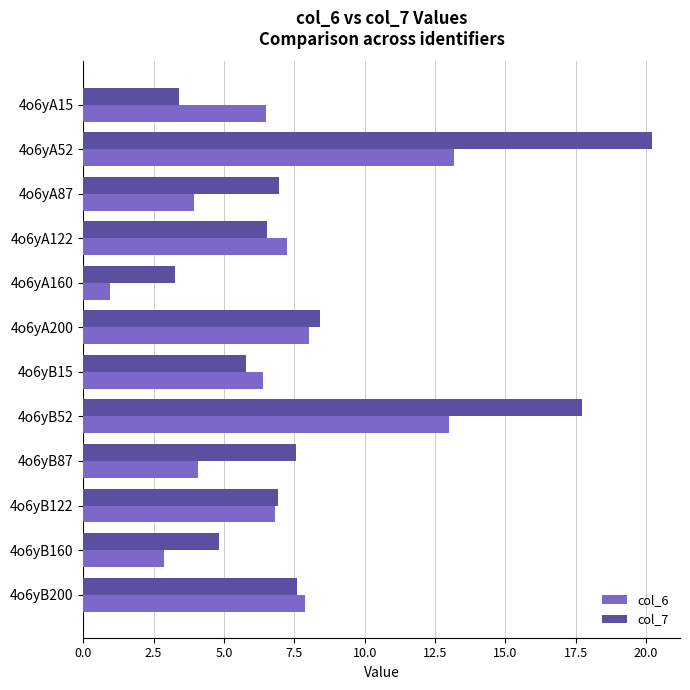

What is the spread (max minus min) of values at 4o6yB52?

4.7